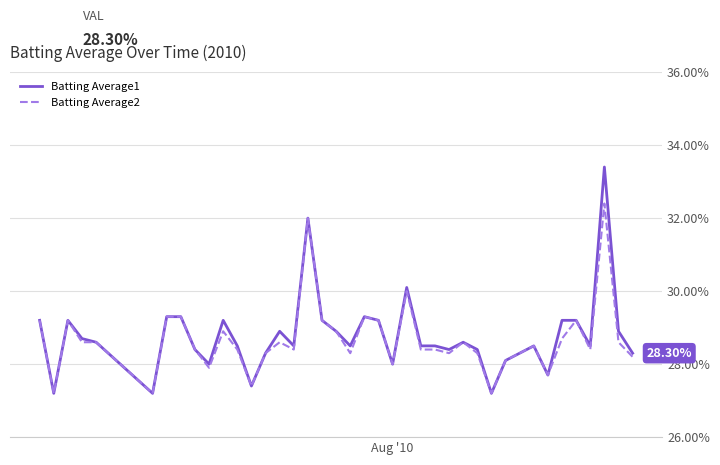

True or false: Batting Average1 and Batting Average2 cross at least once.

False